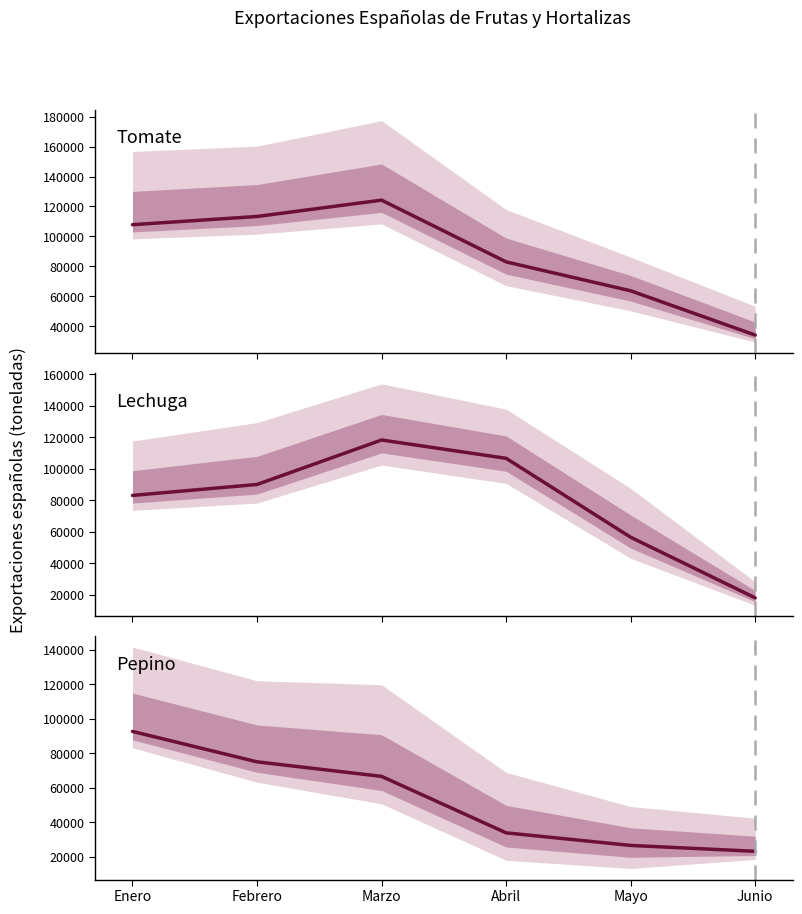

Does the chart display data point markers on the line(s)?

No